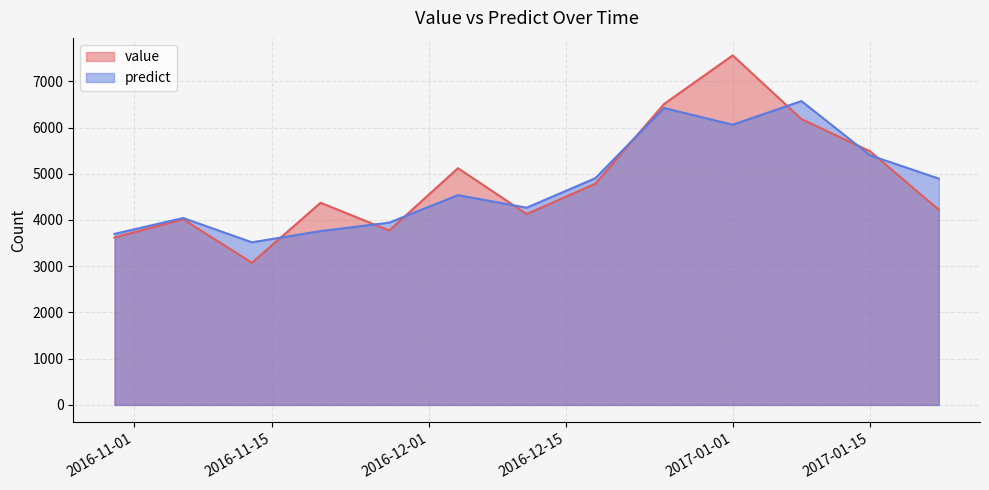

What is the label of the 8th point from the right?

2016-12-04